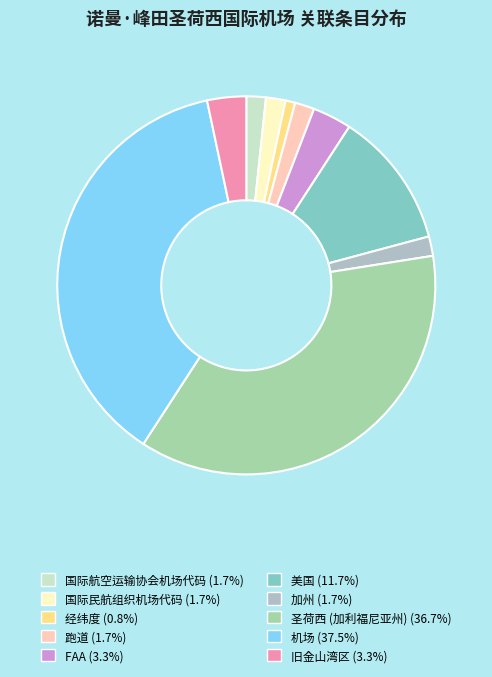

To the nearest percent, what percentage of the pie is 旧金山湾区?

3%